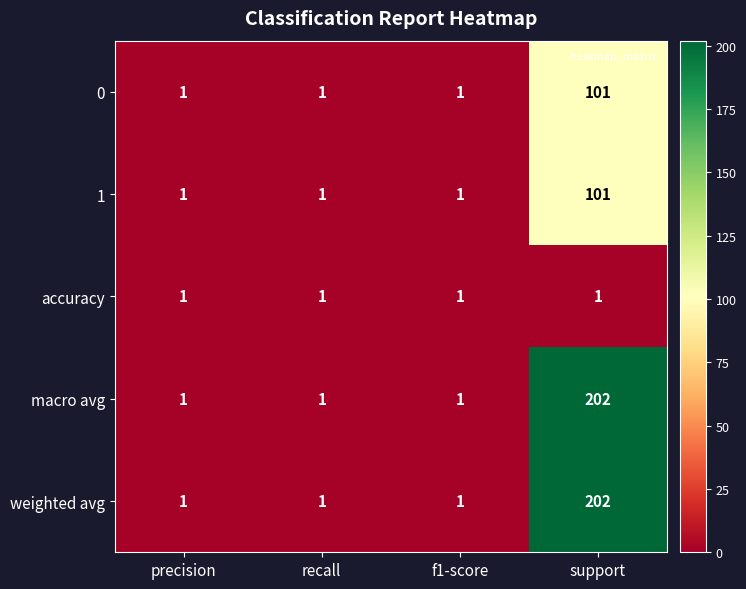

What is the total value across all series at support?

607